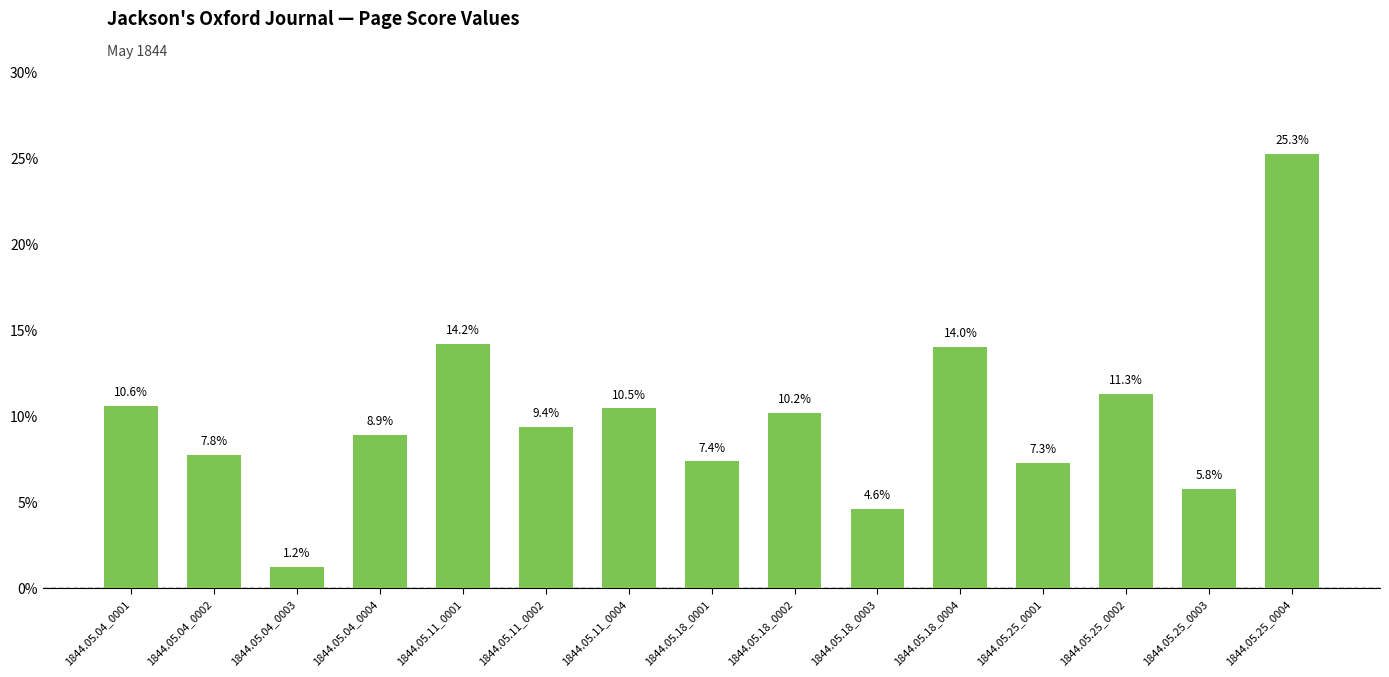

Which category has the lowest value across all series?

1844.05.04_0003